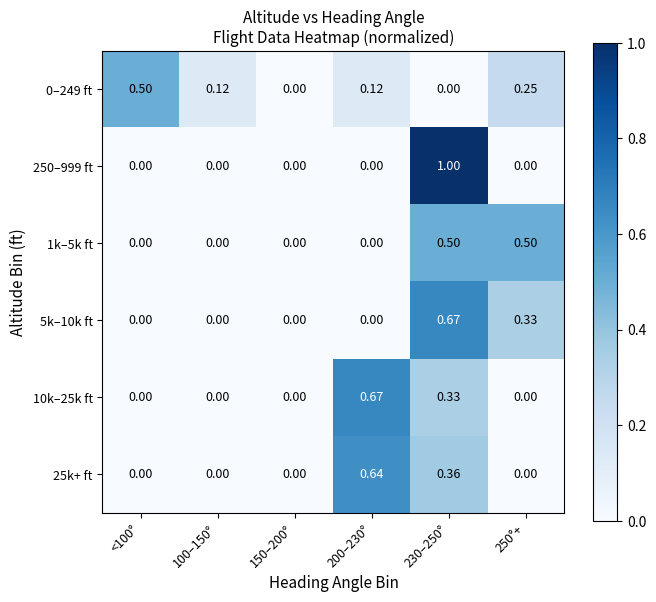

What is the spread (max minus min) of values at <100°?

0.5